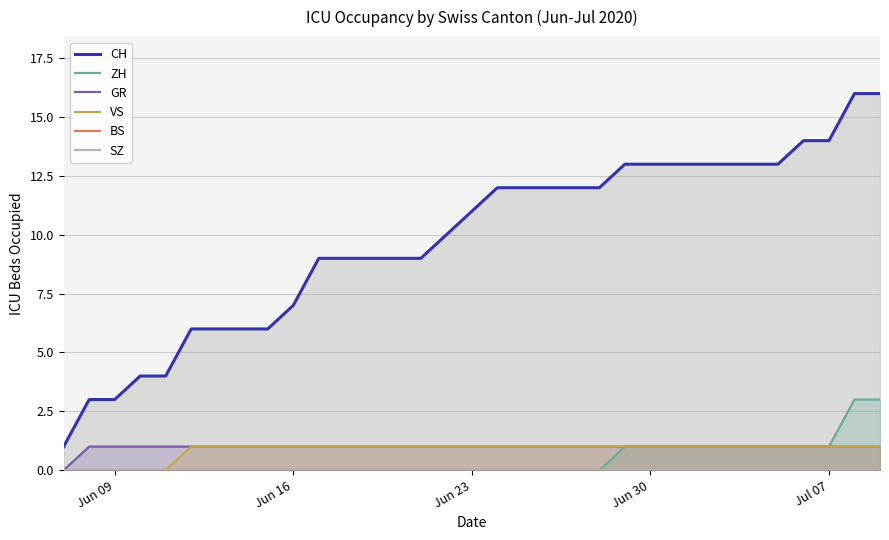

Does the chart display data point markers on the line(s)?

No